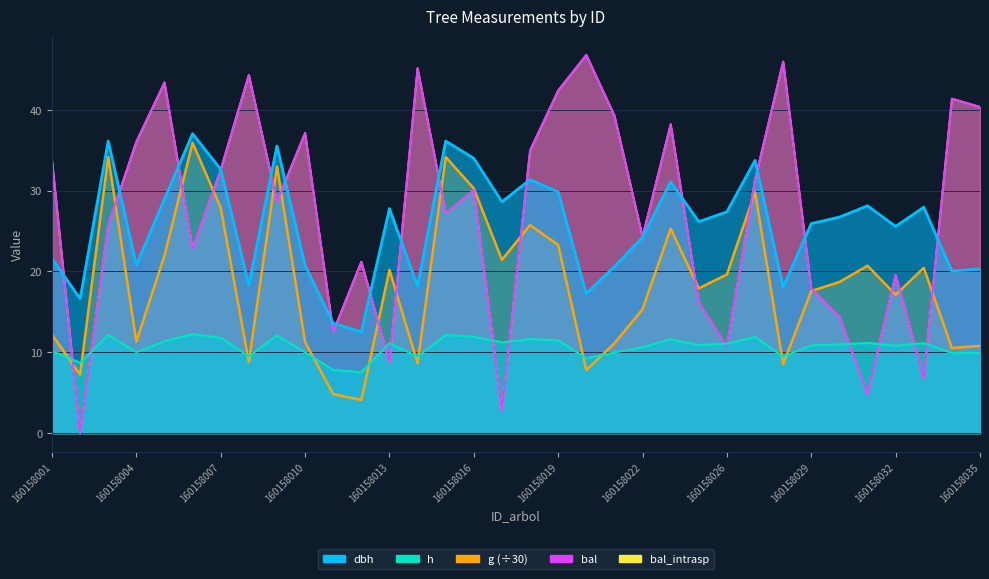

Rank the series at 160158008 from highest to lowest value.

bal, bal_intrasp, dbh, h, g